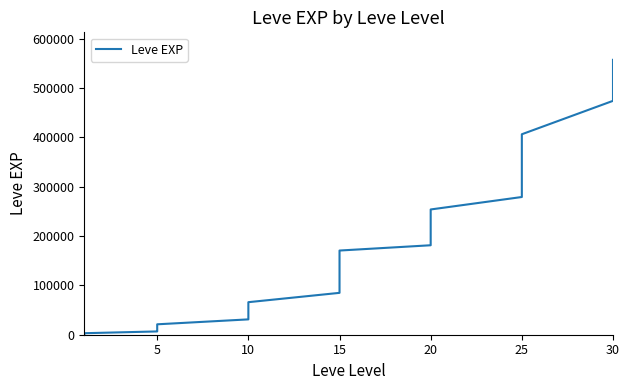

The value at 30 is 531311. True or false?

True